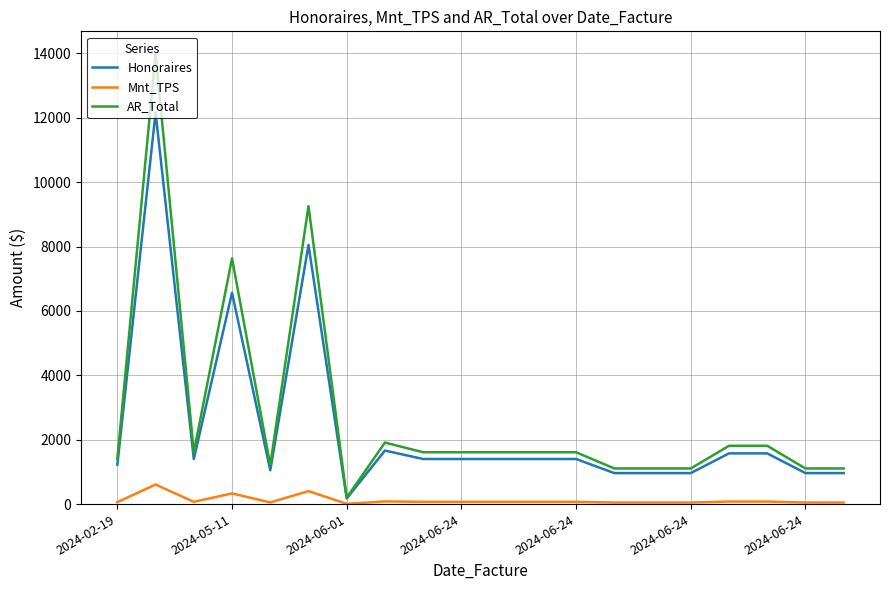

True or false: AR_Total and Mnt_TPS intersect in this chart.

False